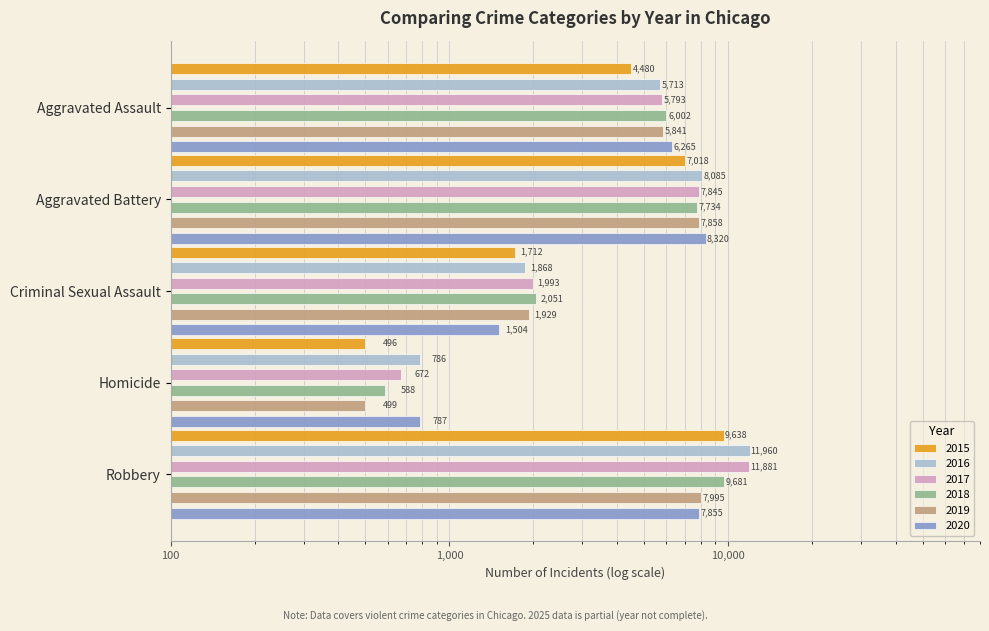

Read the 2018 value at Aggravated Battery, to the nearest 100.

7700